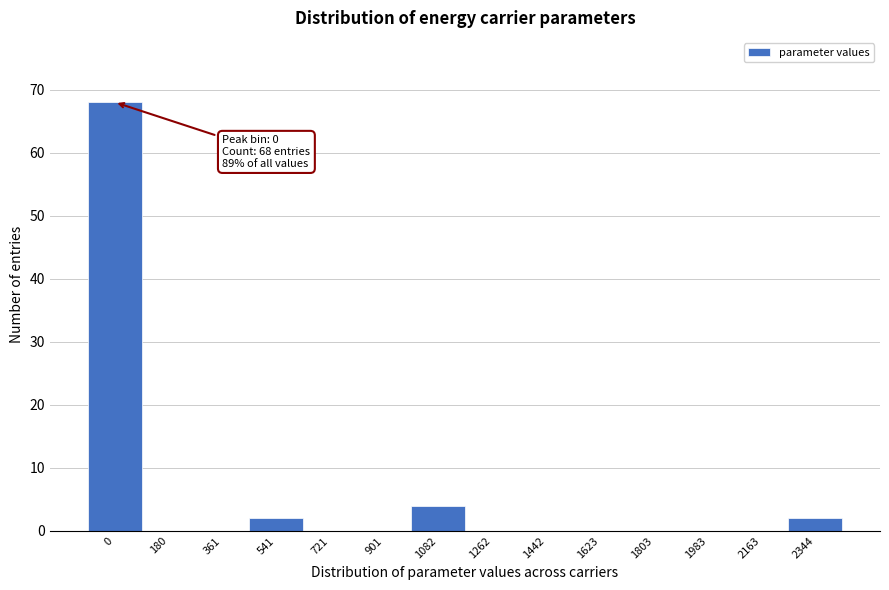

Reading right to left, extract all data points from this chart.

2344=2	2163=0	1983=0	1803=0	1623=0	1442=0	1262=0	1082=4	901=0	721=0	541=2	361=0	180=0	0=68